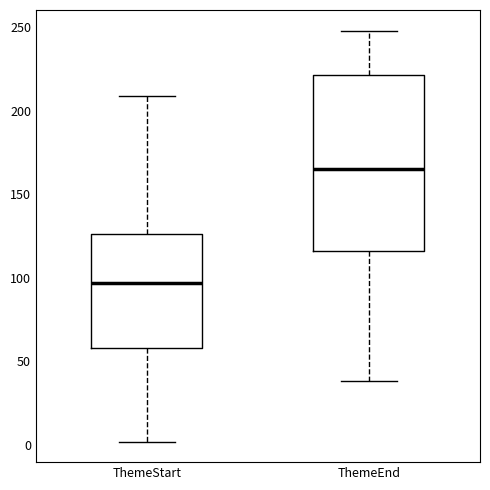

Which box has the lowest median line?

ThemeStart